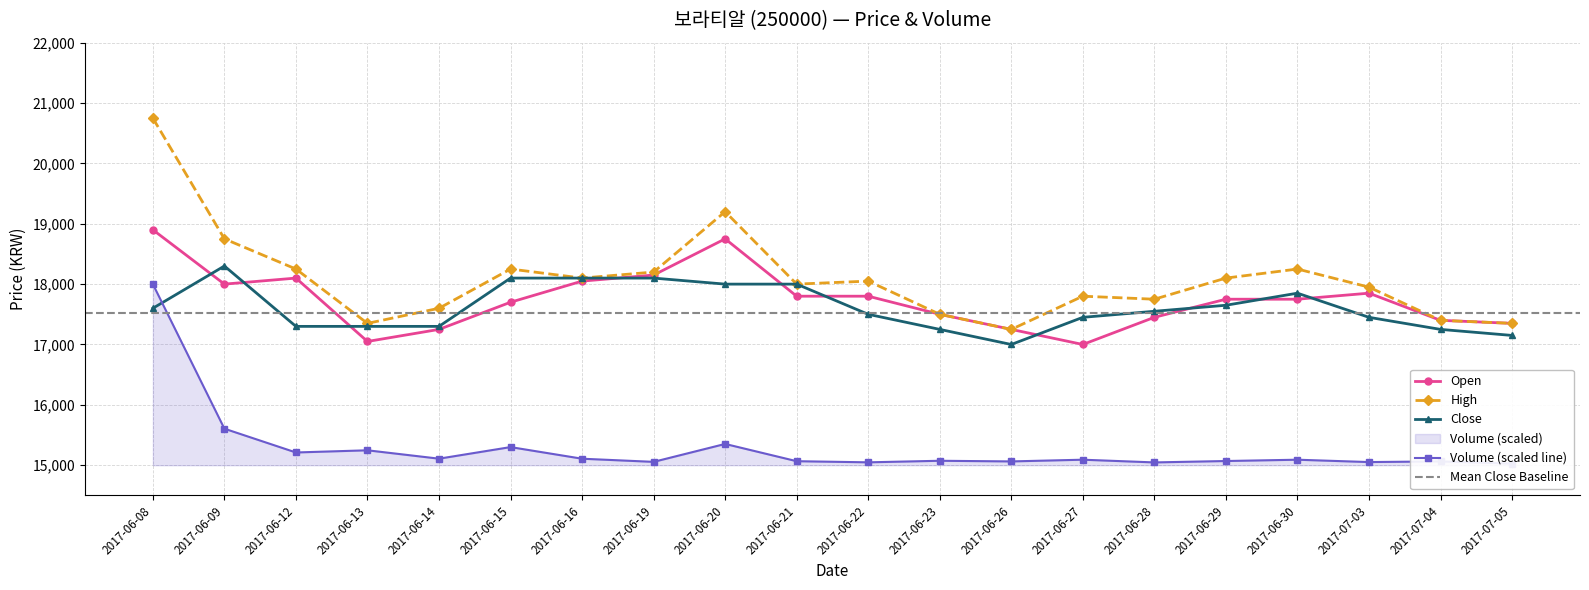

At which label does Close first exceed 17550?

2017-06-08